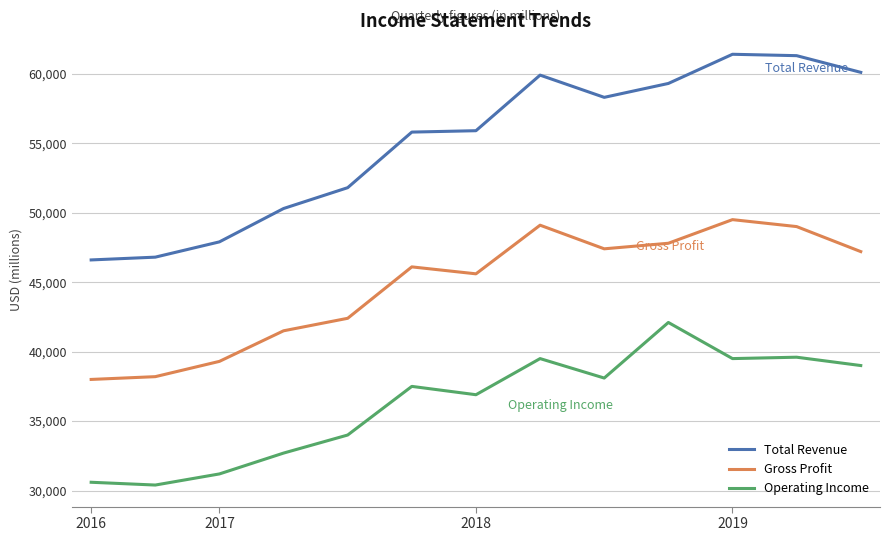

What are all the series names shown in the legend?

Total Revenue, Gross Profit, Operating Income